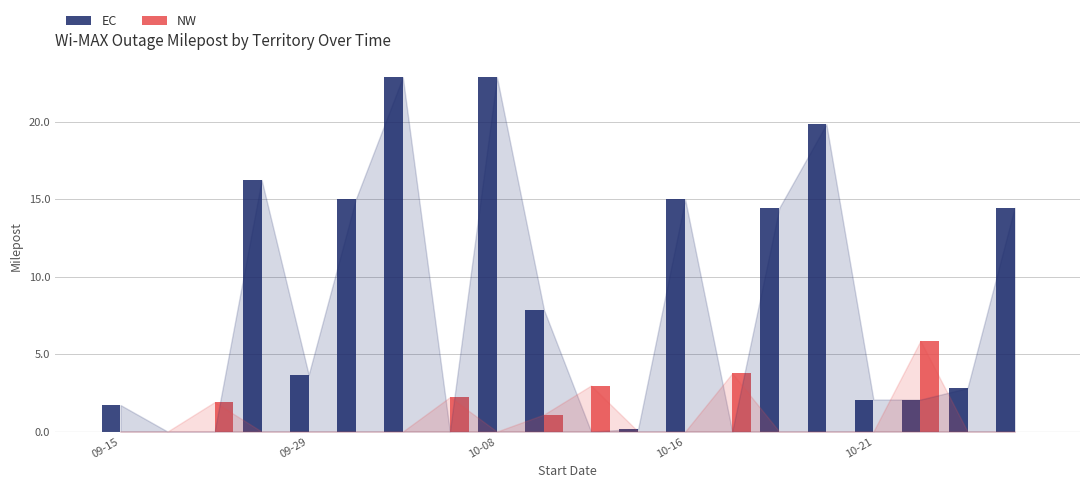

Which series has the largest total across all categories?

EC